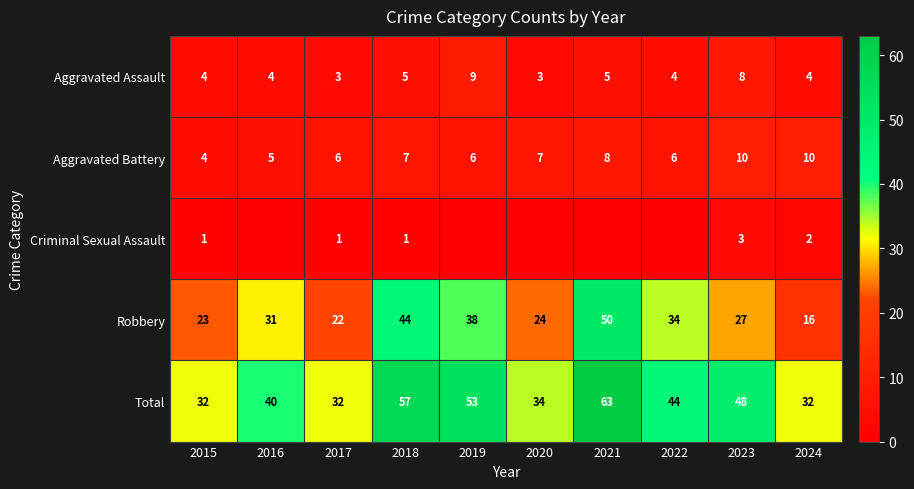

What is the difference between the highest and lowest values at 2015?

31